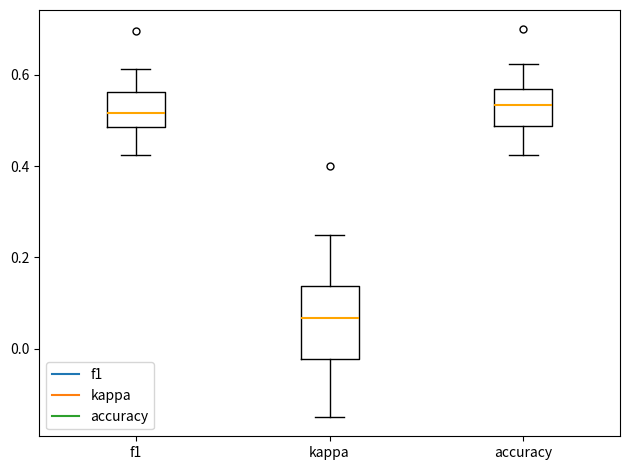

Where is the upper edge of the box for accuracy on the y-axis? The values are not printed on the chart, so give them approximately, as read against the axis.

0.56